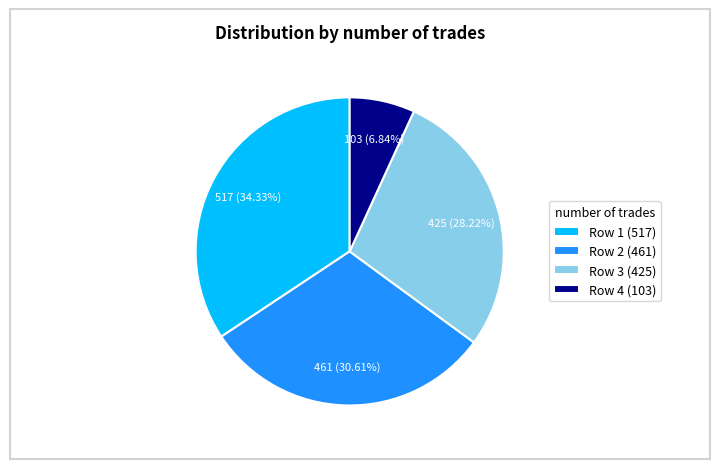

Which slice is the smallest?

Row 4 (103)